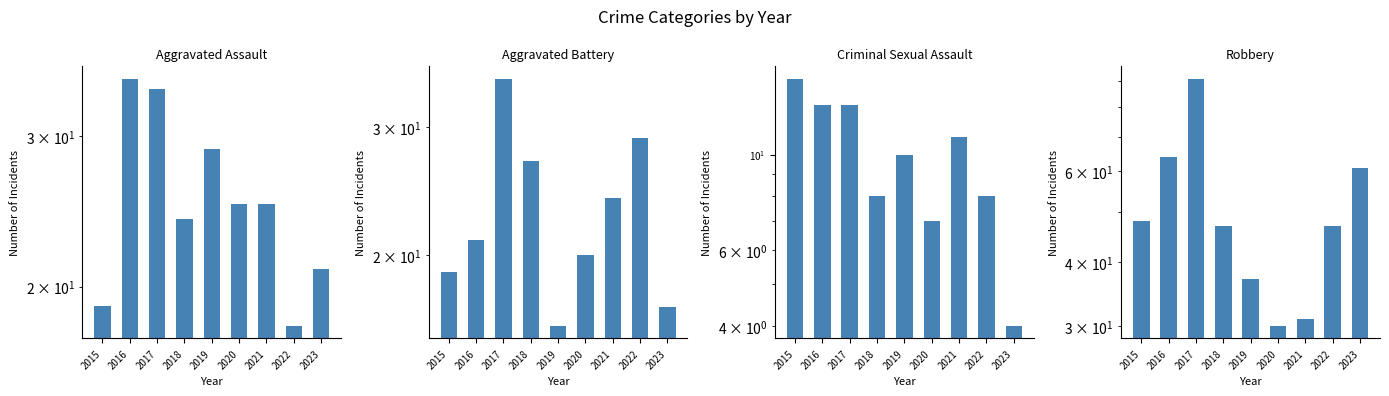

What is the total value across all series at 2018?

106